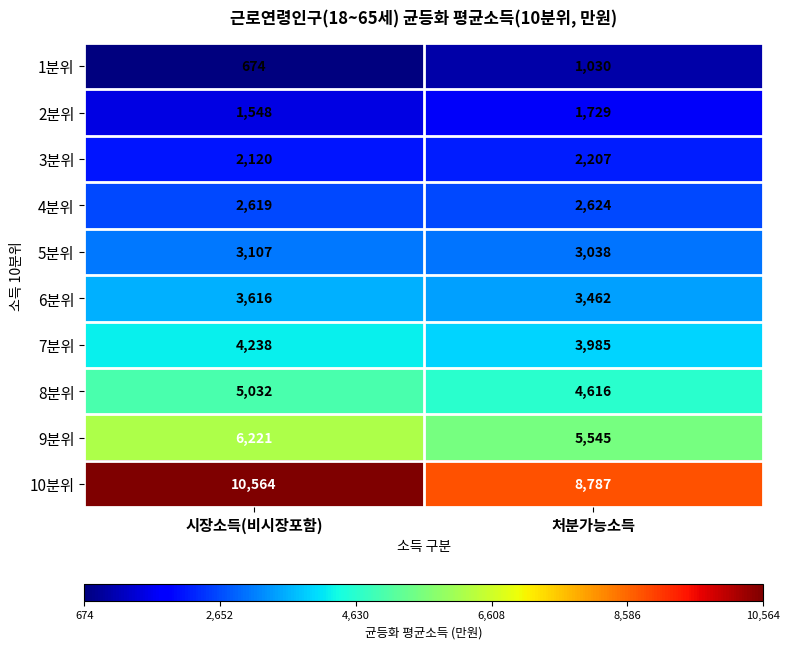

True or false: 3분위 has a value of 1379 at 시장소득(비시장포함).

False